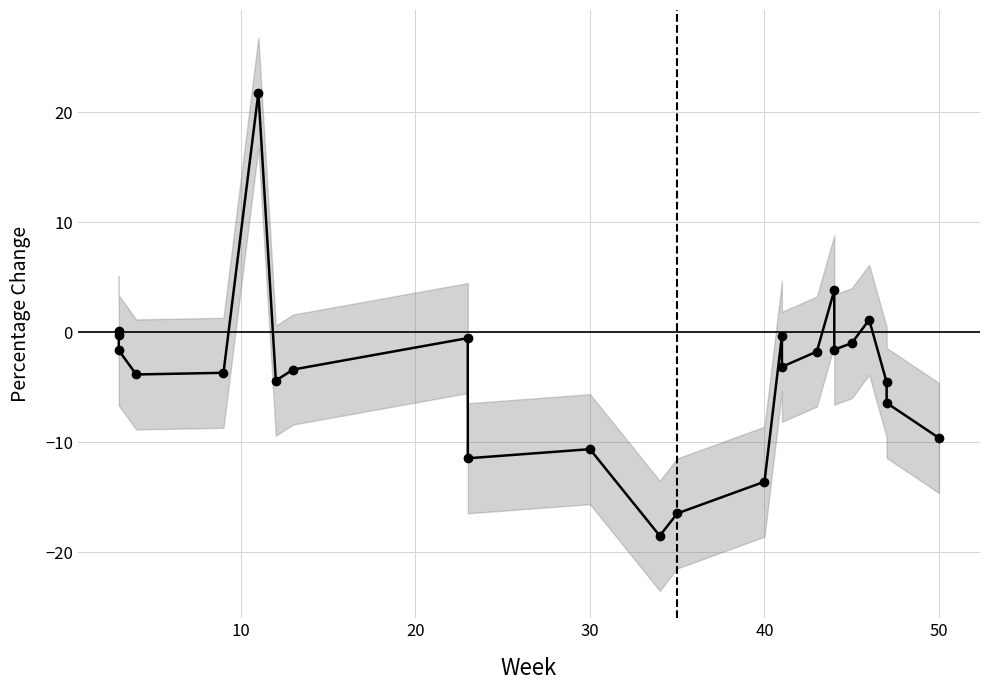

Reading left to right, transcribe all the data shown in this chart.

0.1	-0.2	-1.6	-3.8	-3.7	21.8	-4.4	-3.4	-0.5	-11.5	-10.6	-18.5	-16.5	-13.6	-0.3	-3.1	-1.8	3.8	-1.6	-1.0	1.1	-4.5	-6.4	-9.6